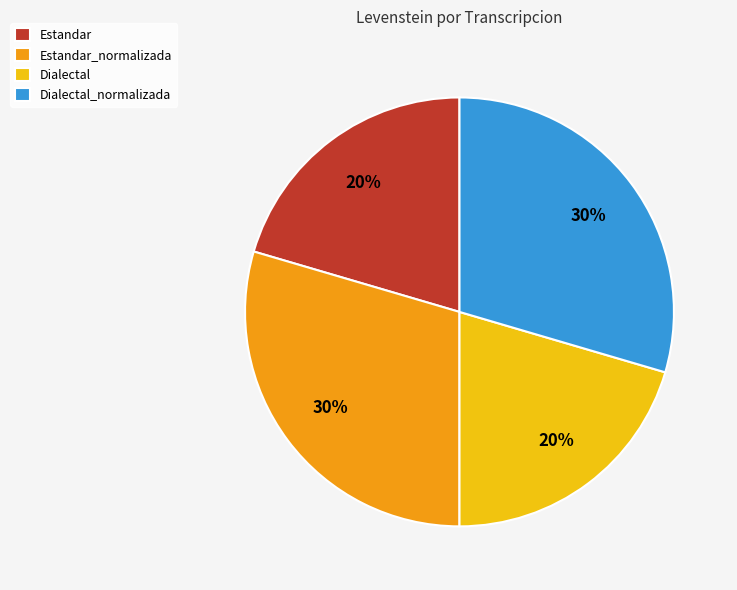

Count the number of slices in the pie.

4